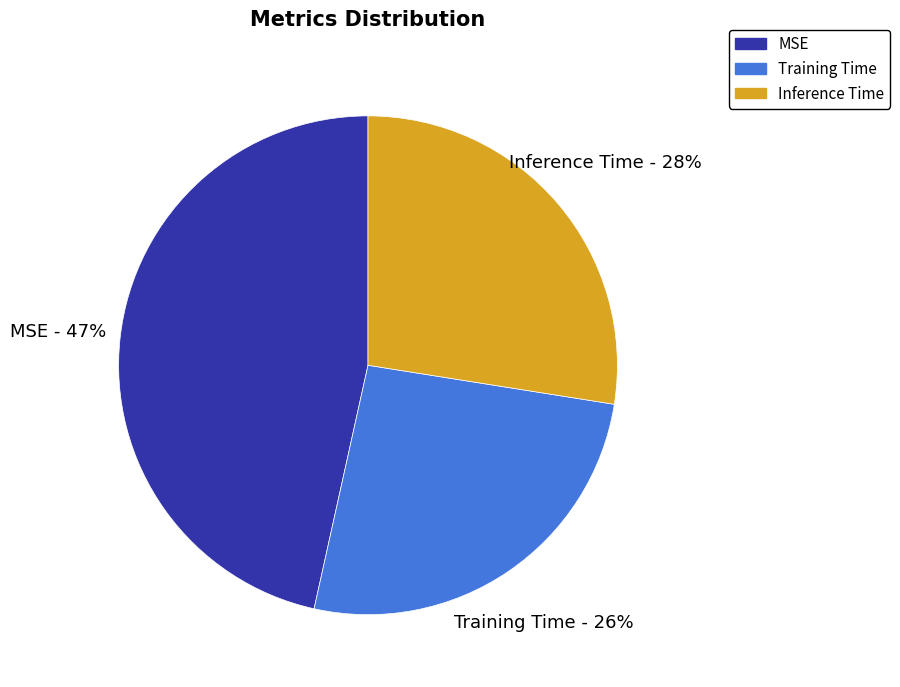

To the nearest percent, what is the combined percentage of MSE and Inference Time?

74%